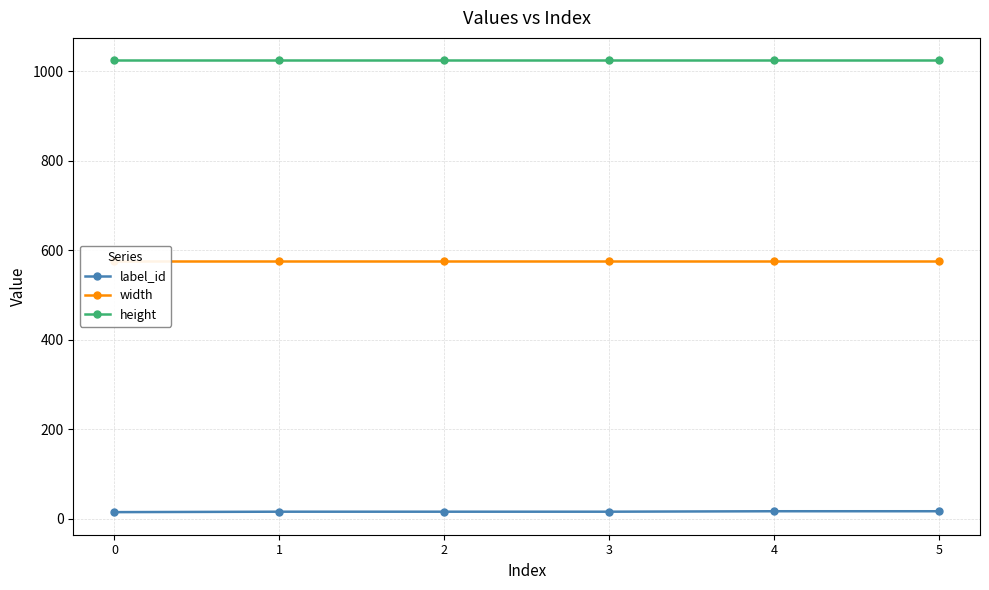

Reading left to right, extract all data points from this chart.

label_id: 0=15	1=16	2=16	3=16	4=17	5=17
width: 0=576	1=576	2=576	3=576	4=576	5=576
height: 0=1024	1=1024	2=1024	3=1024	4=1024	5=1024